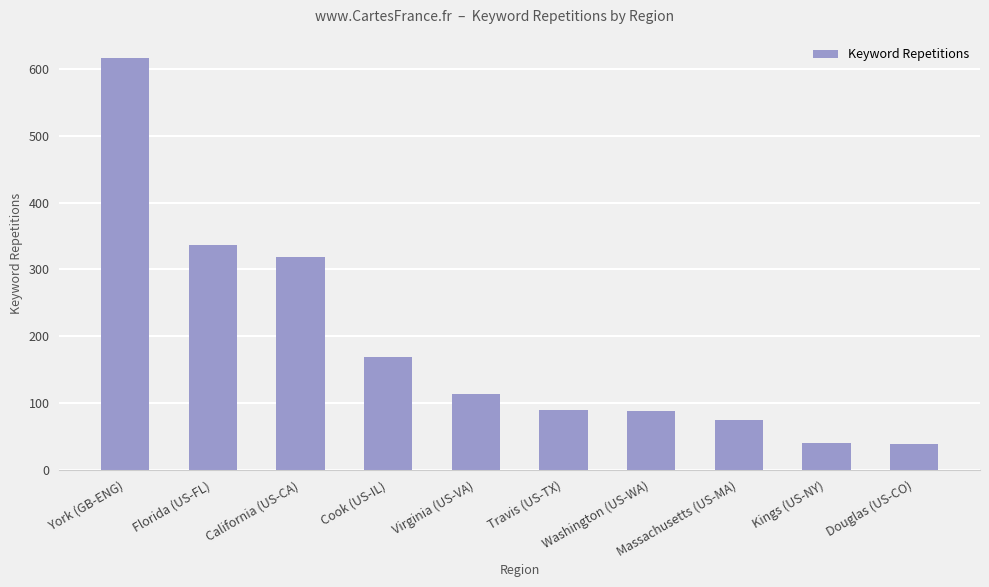

How many data points are less than 113?

5